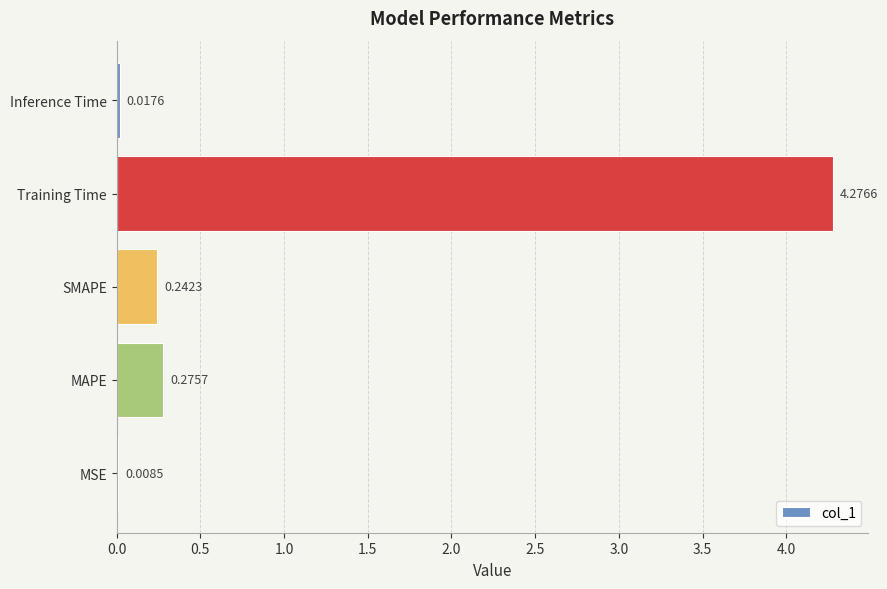

Between MAPE and Training Time, which is larger?

Training Time